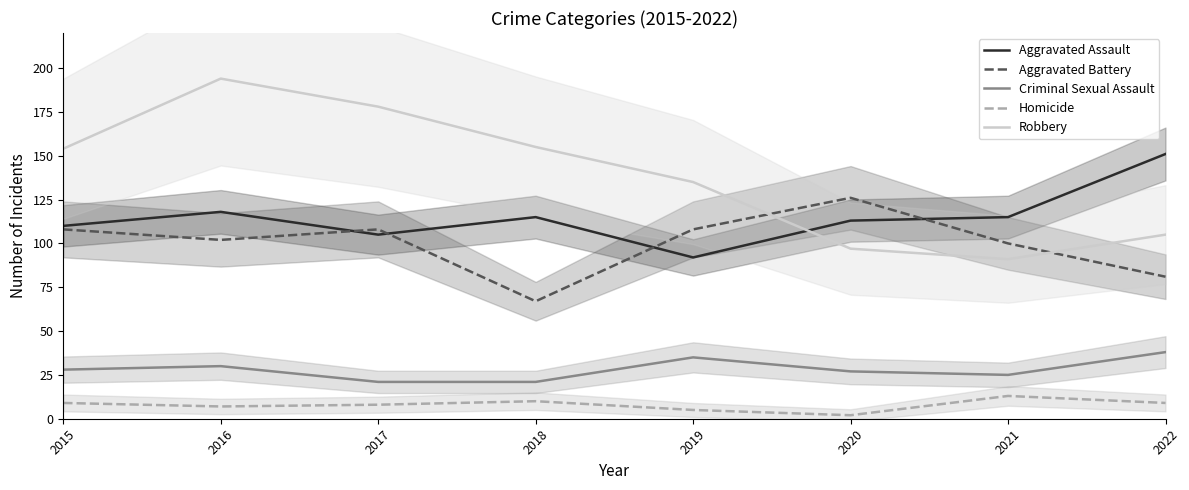

At which label is Criminal Sexual Assault closest to 29?

2015